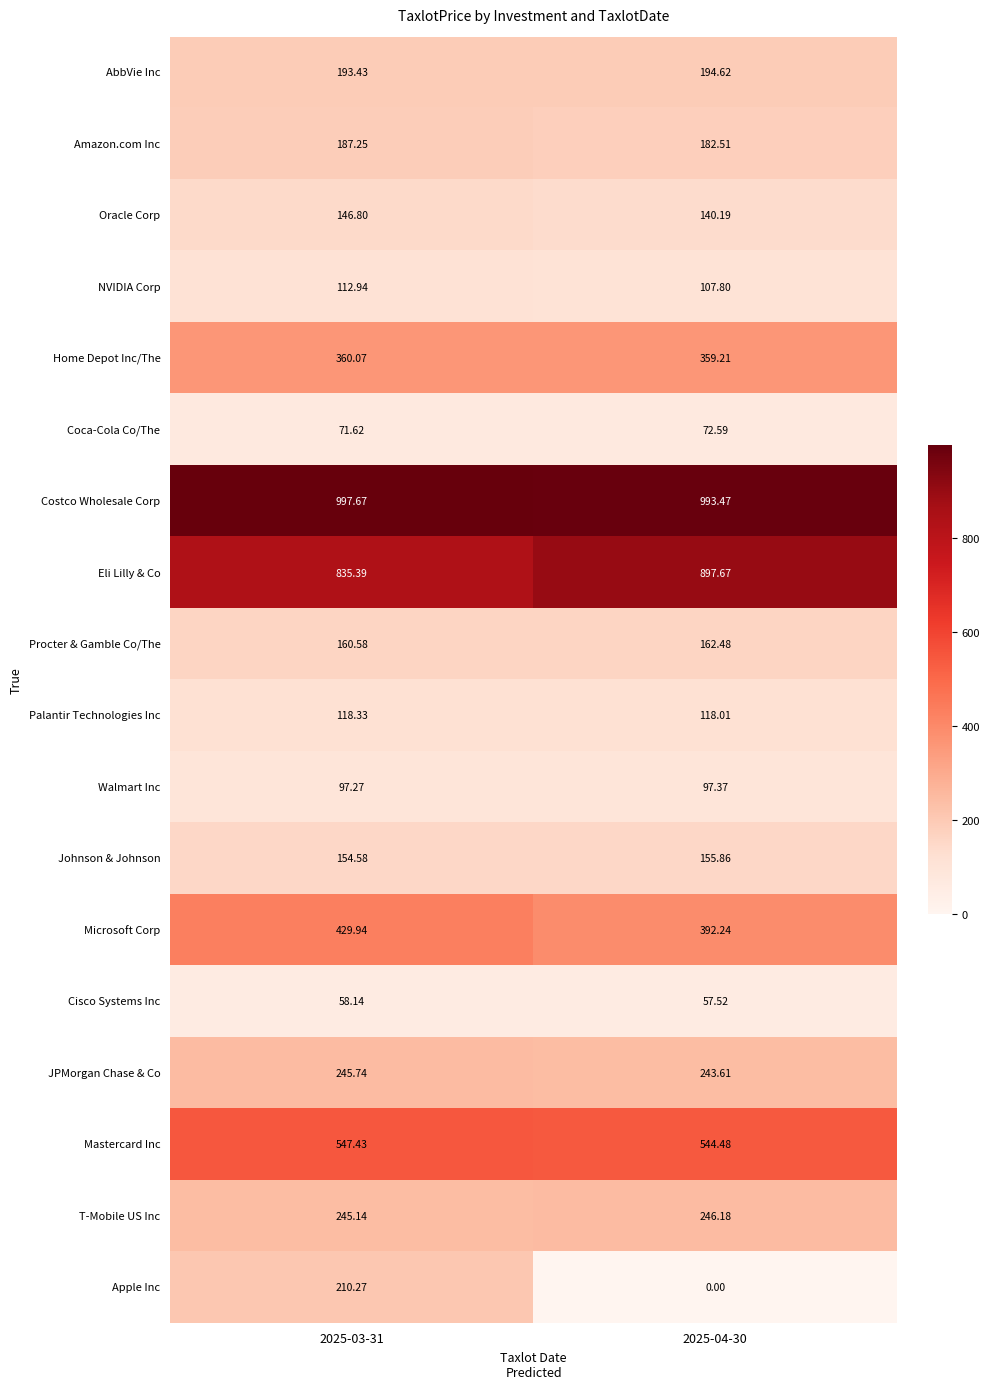

Rank the series by their maximum value, from highest to lowest.

Costco Wholesale Corp, Eli Lilly & Co, Mastercard Inc, Microsoft Corp, Home Depot Inc/The, T-Mobile US Inc, JPMorgan Chase & Co, Apple Inc, AbbVie Inc, Amazon.com Inc, Procter & Gamble Co/The, Johnson & Johnson, Oracle Corp, Palantir Technologies Inc, NVIDIA Corp, Walmart Inc, Coca-Cola Co/The, Cisco Systems Inc